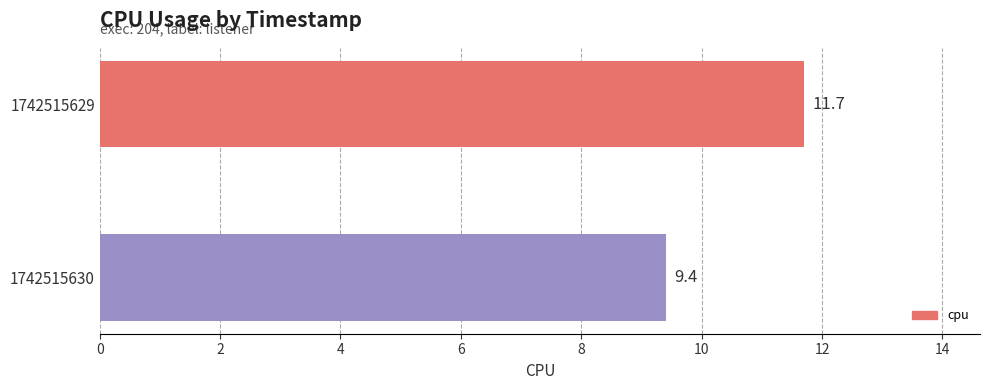

What is the value of the 2nd bar from the top?

9.4